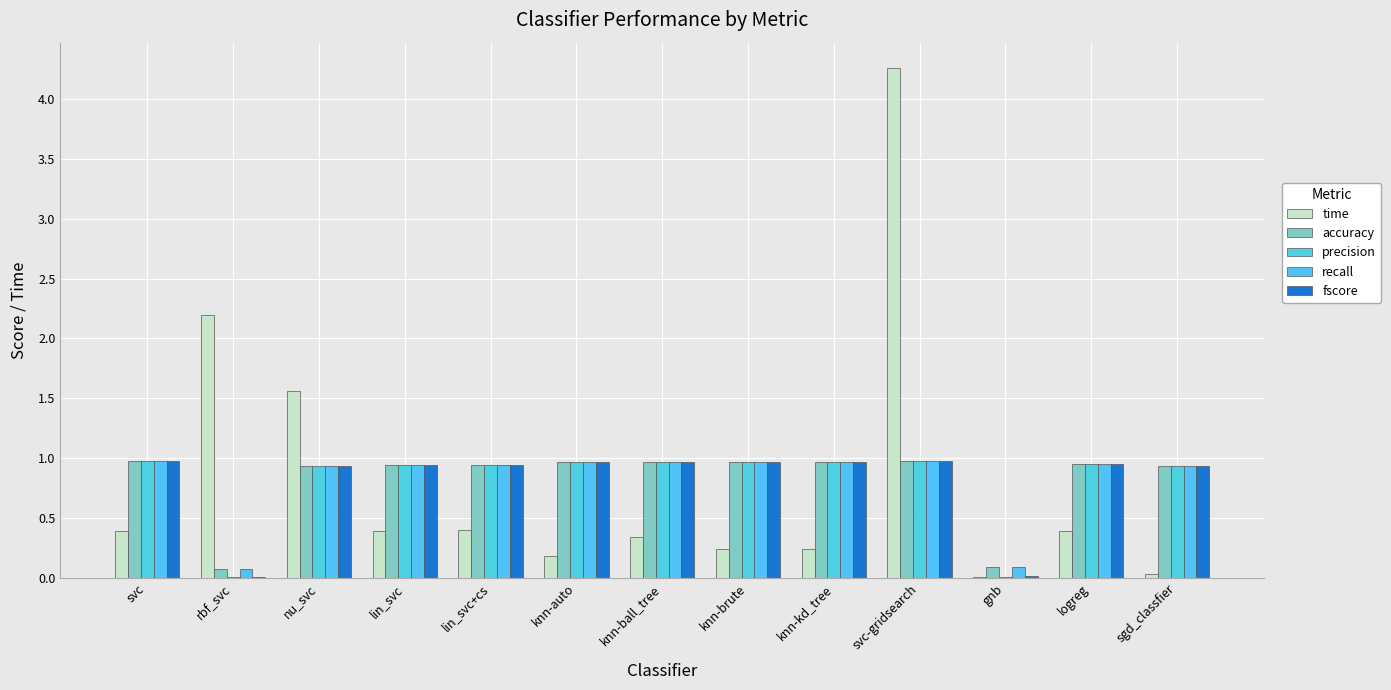

What is the total value across all series at lin_svc?

4.2